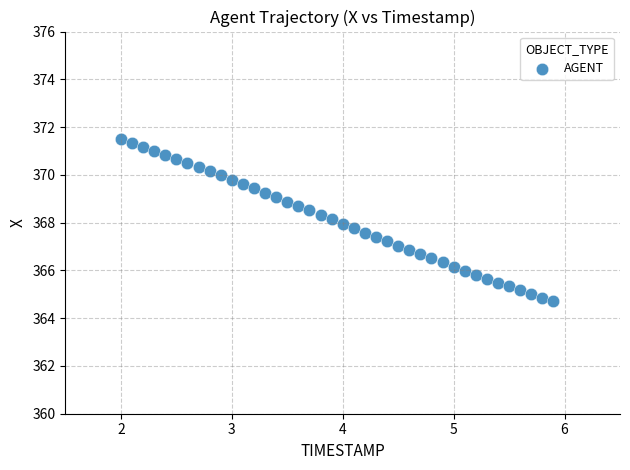

What is the range of Y values (max minus min)?

6.8